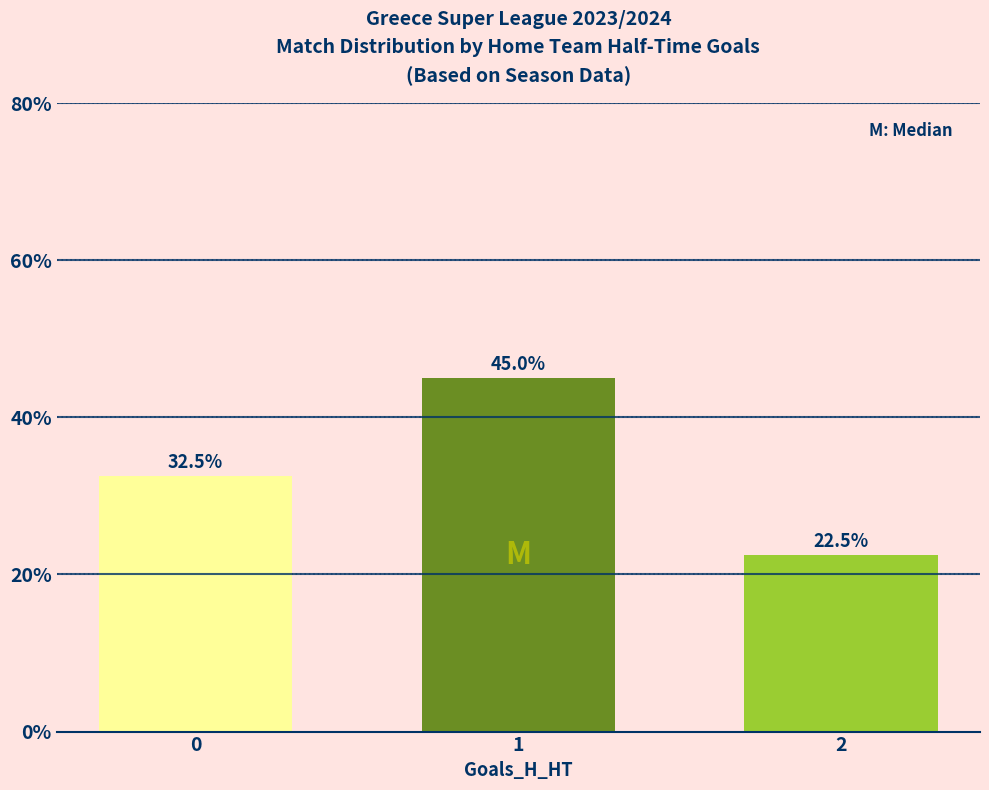

How many bars are there in total?

3